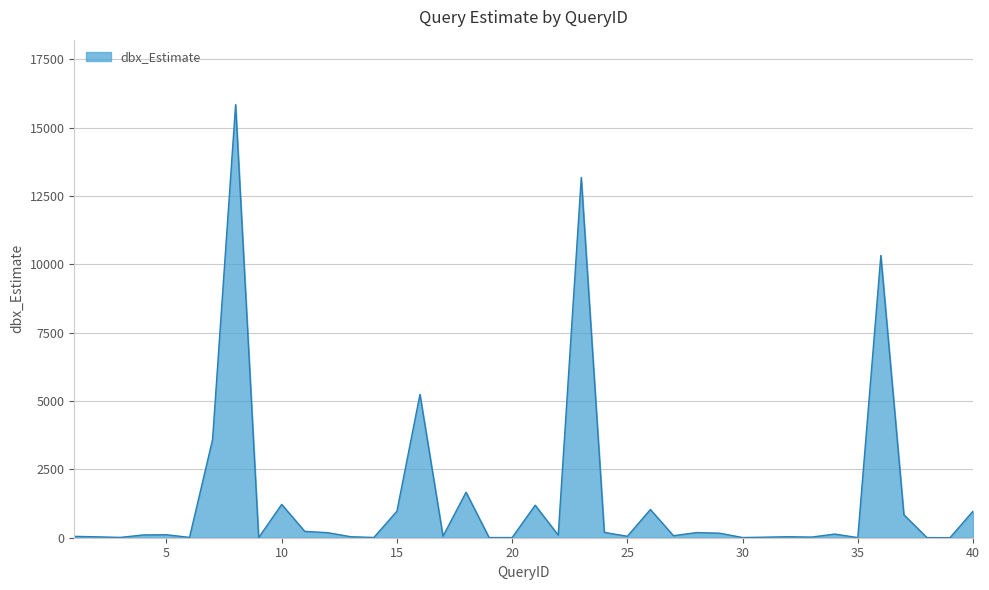

What is the difference between the maximum and minimum values?

15843.1